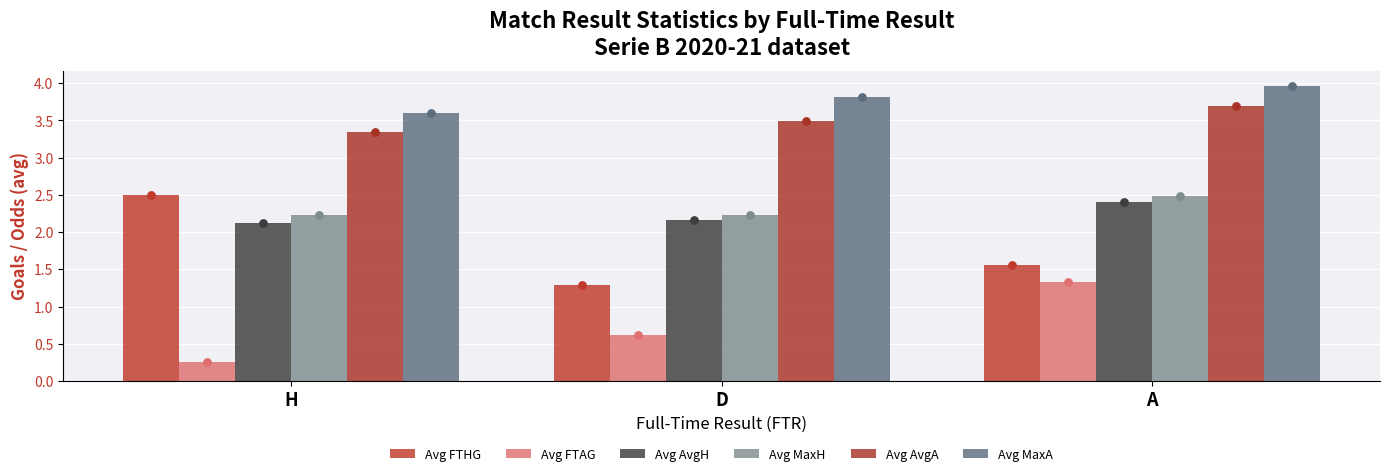

Which series contains the lowest Y value?

Avg FTAG